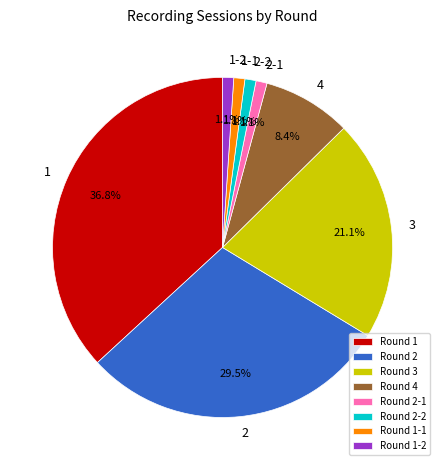

Between Round 1-2 and Round 1, which is larger?

Round 1